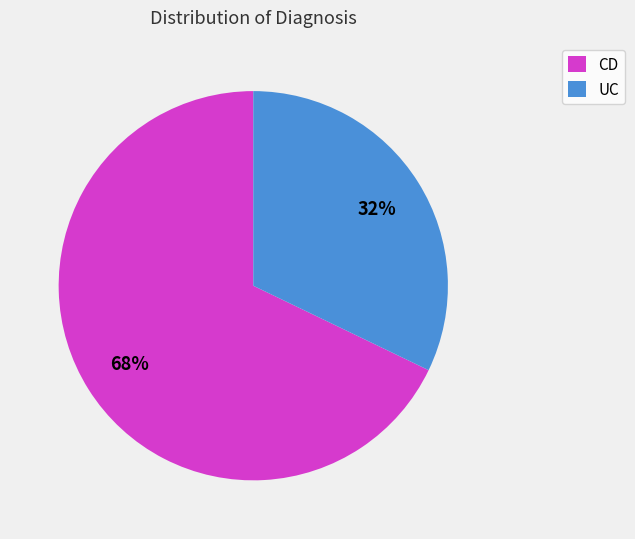

Is it true that CD is 60% of the pie?

False